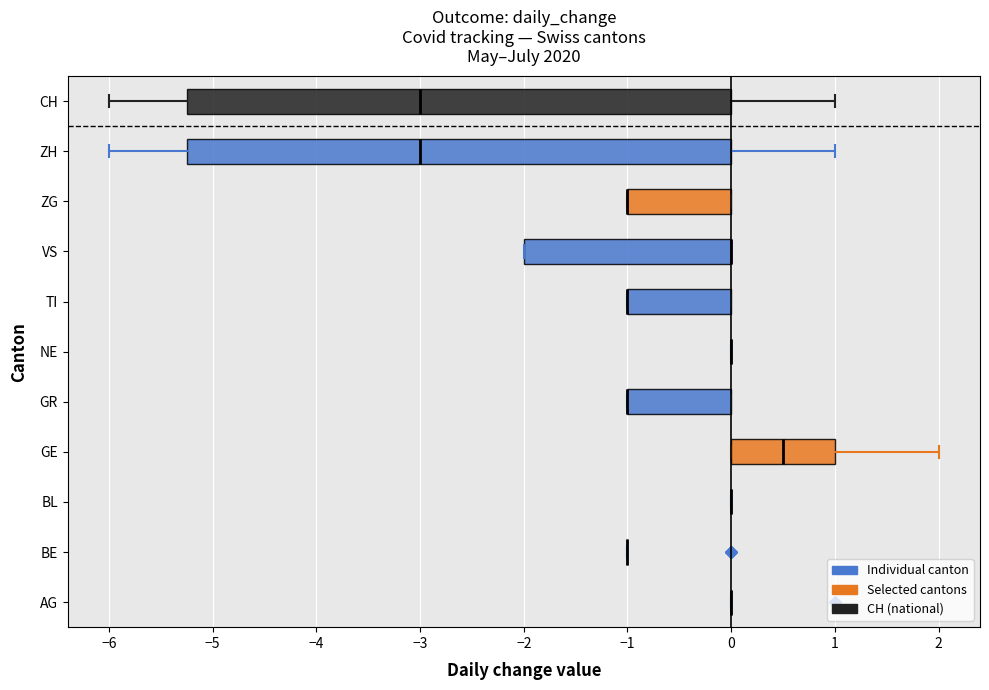

Reading bottom to top, read every box against the x-axis: the position of its median line, the range the box covers, and the ends of its whiskers. The values are not printed on the chart, so give them approximately, as read against the axis.

AG: box collapsed to a line at 0.0, whiskers 0.0 to 0.0
BE: box collapsed to a line at -1.0, whiskers -1.0 to -1.0
BL: box collapsed to a line at 0.0, whiskers 0.0 to 0.0
GE: median 0.5, box 0.0 to 1.0, whiskers 0.0 to 2.0
GR: median -1.0 (drawn on the box's left edge), box -1.0 to 0.0, whiskers -1.0 to 0.0
NE: box collapsed to a line at 0.0, whiskers 0.0 to 0.0
TI: median -1.0 (drawn on the box's left edge), box -1.0 to 0.0, whiskers -1.0 to 0.0
VS: median 0.0 (drawn on the box's right edge), box -2.0 to 0.0, whiskers -2.0 to 0.0
ZG: median -1.0 (drawn on the box's left edge), box -1.0 to 0.0, whiskers -1.0 to 0.0
ZH: median -3.0, box -5.2 to 0.0, whiskers -6.0 to 1.0
CH: median -3.0, box -5.2 to 0.0, whiskers -6.0 to 1.0